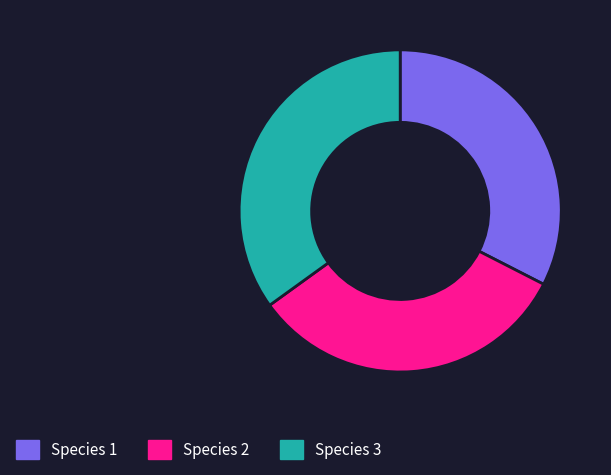

What is the largest slice in the pie chart?

Species 3